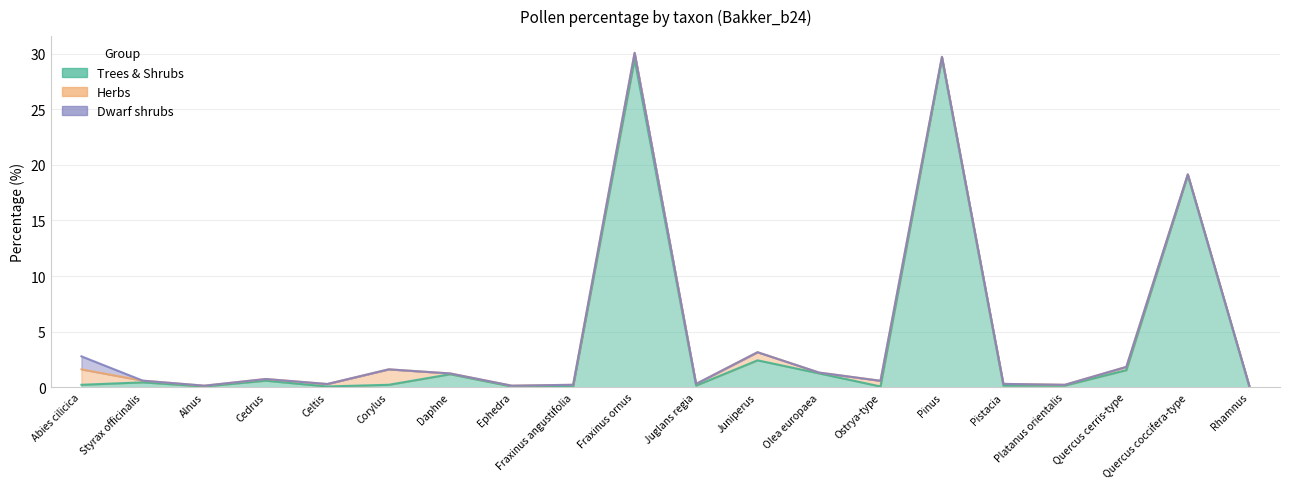

At which label is Dwarf shrubs closest to 0?

Styrax officinalis